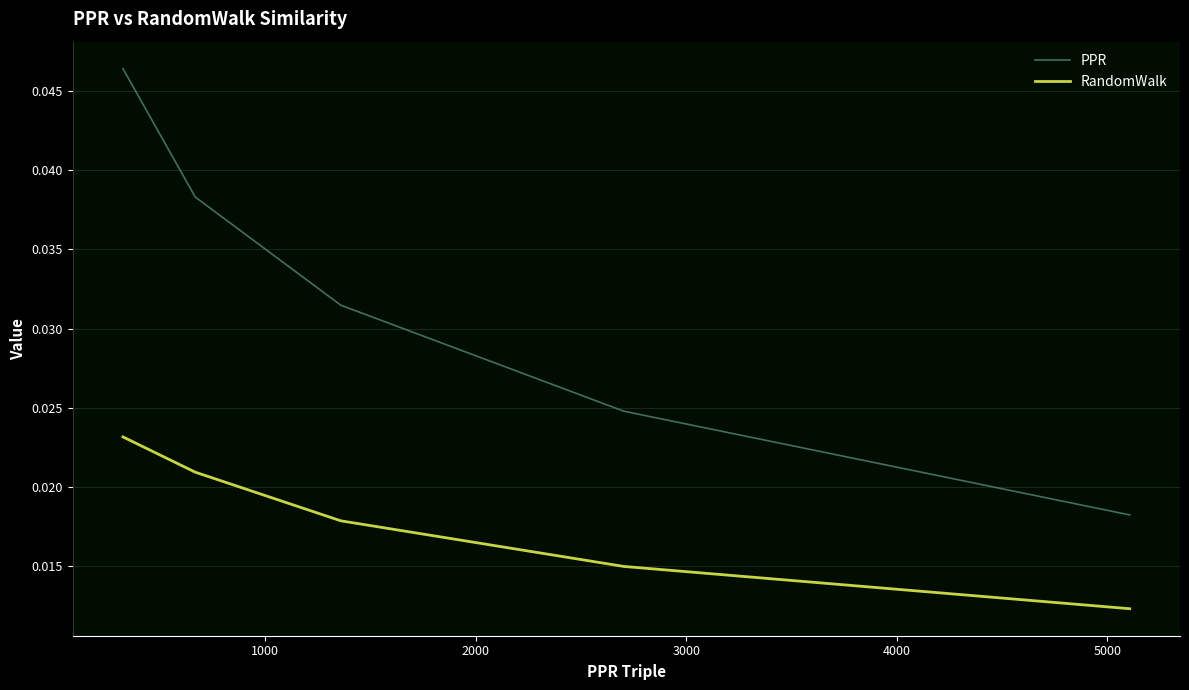

Which series has the largest total across all categories?

PPR